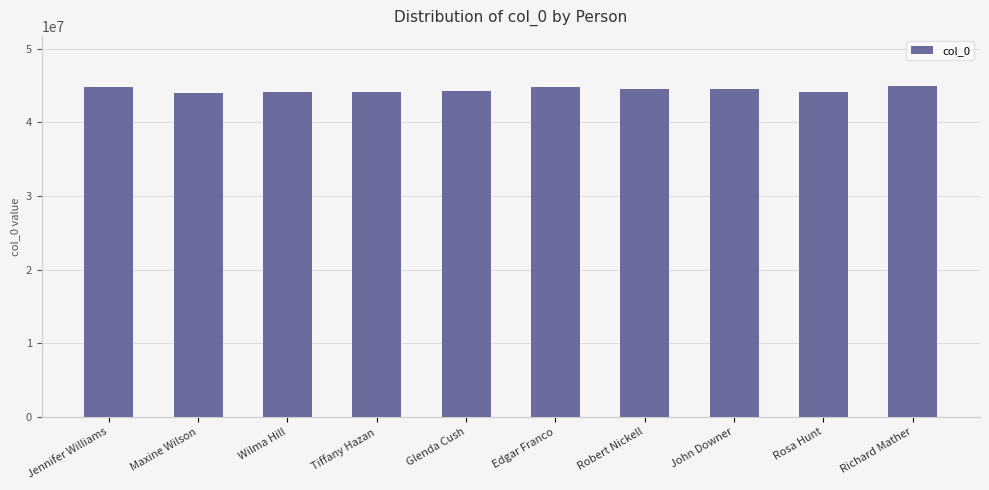

True or false: the data shows 16887867 at Robert Nickell.

False